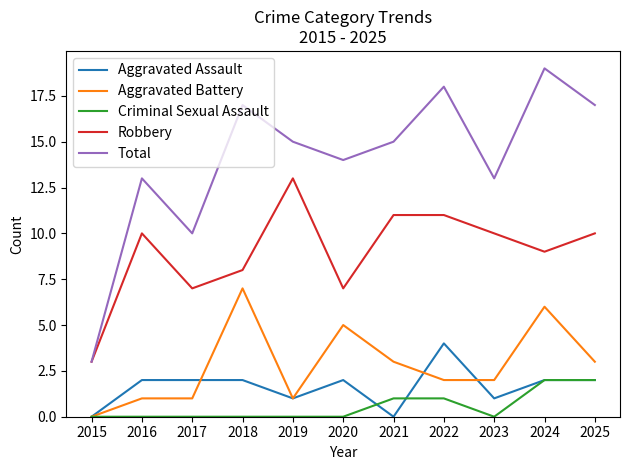

Is the value of Criminal Sexual Assault at 2020 greater than the value of Robbery at 2015?

No